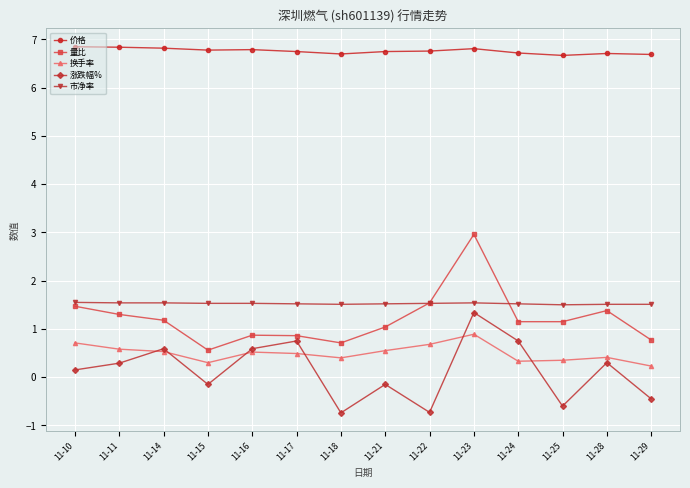

Which series has the largest total across all categories?

价格